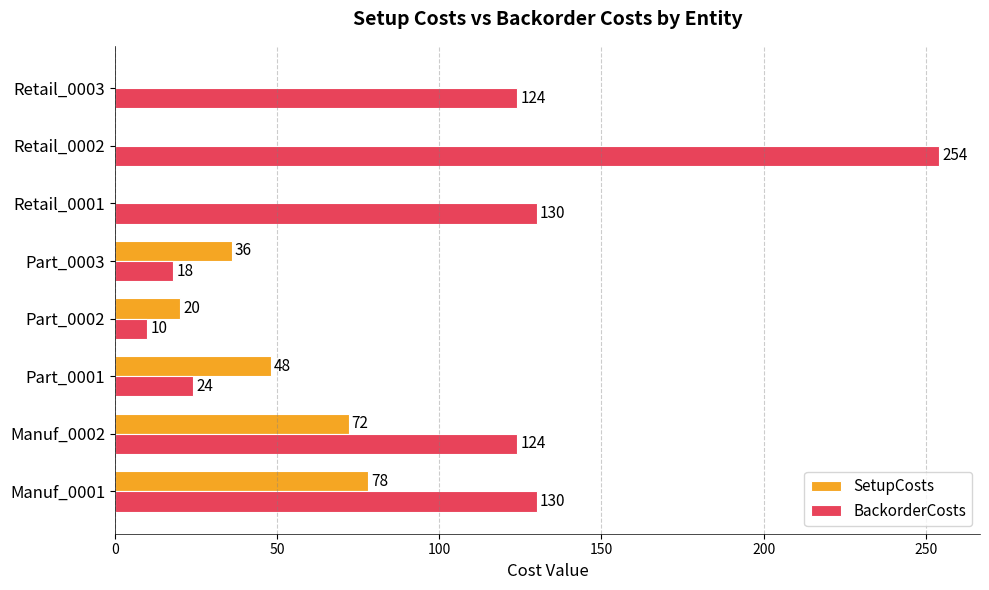

Read the BackorderCosts value at Part_0002, to the nearest 5.

10